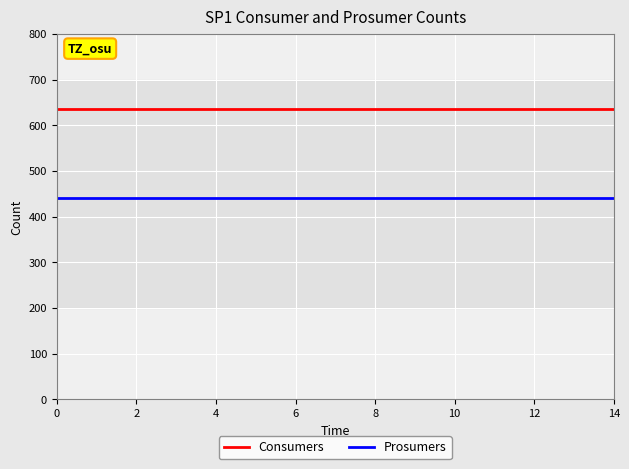

Rank the series by their maximum value, from lowest to highest.

Prosumers, Consumers